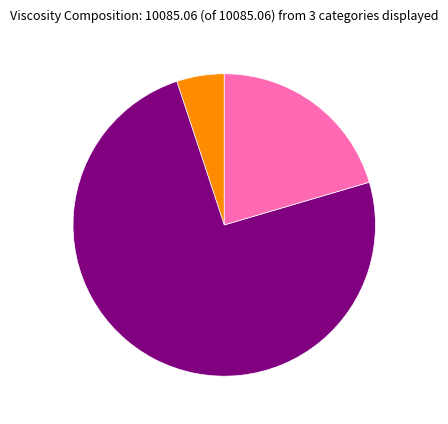

Is there any slice that represents more than half of the pie?

Yes